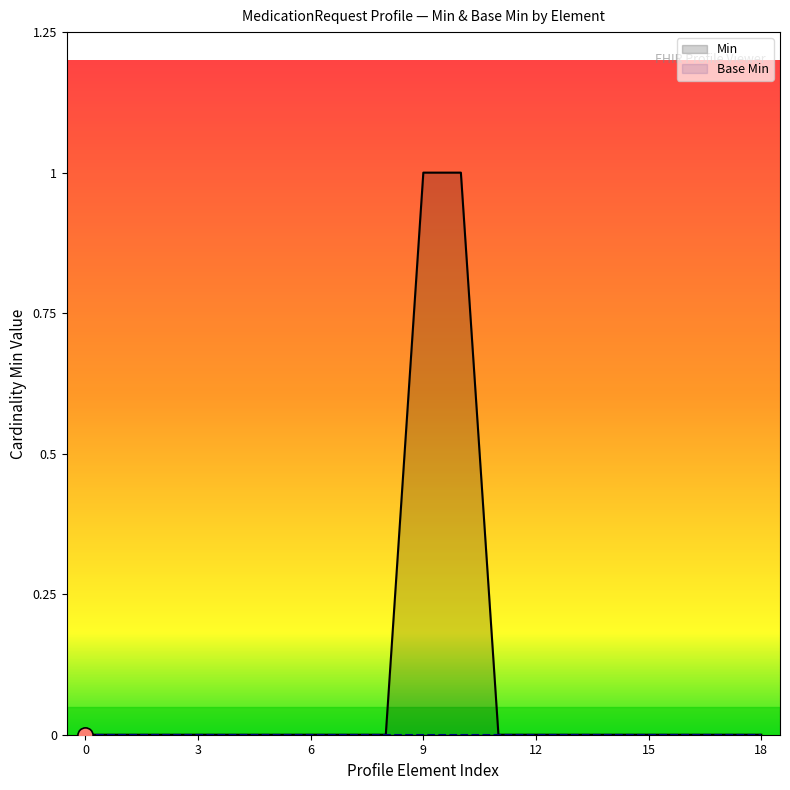

Which series contains the highest Y value?

Min